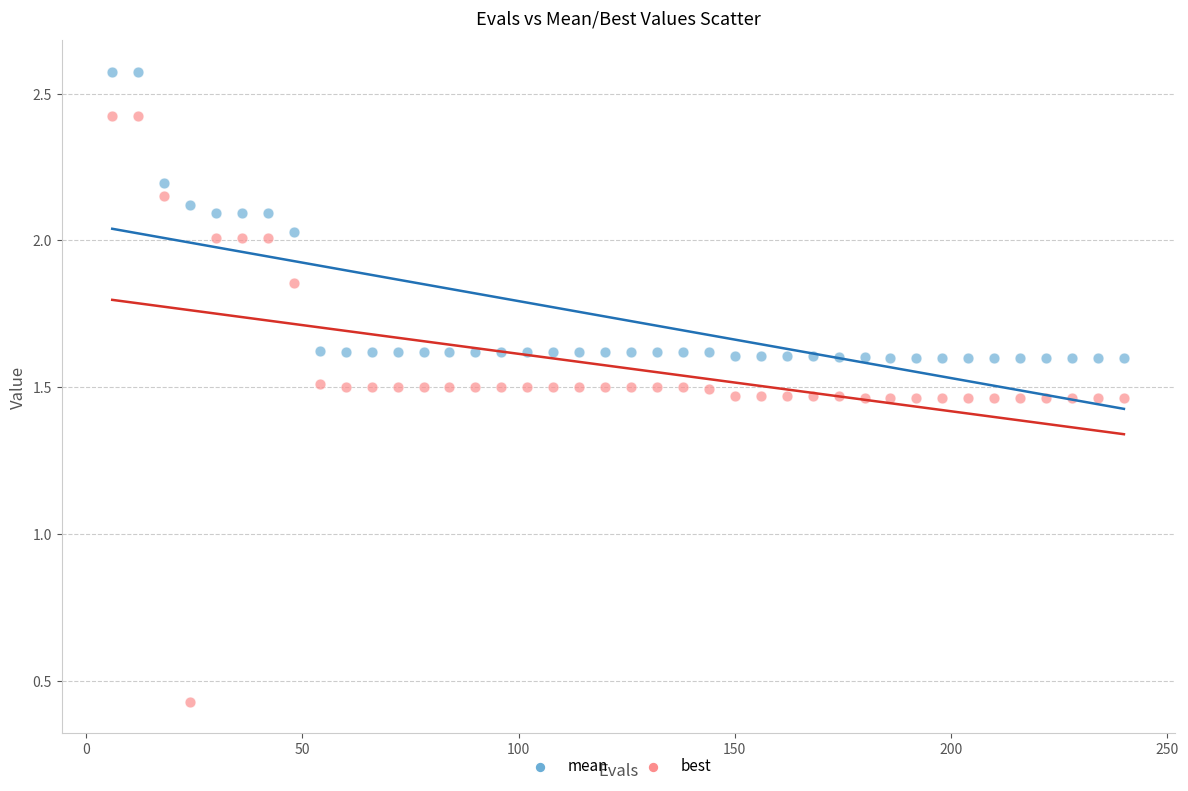

Across all data points, what is the range of X values (max minus min)?

234.0